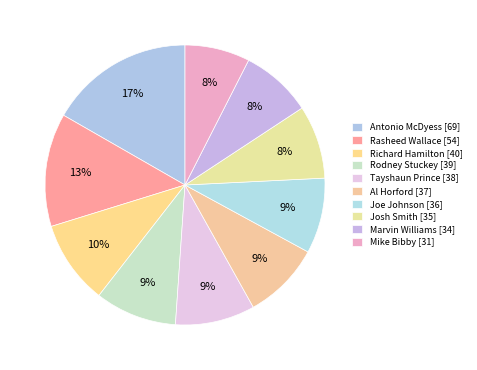

To the nearest percent, what is the combined percentage of Marvin Williams and Mike Bibby?

16%